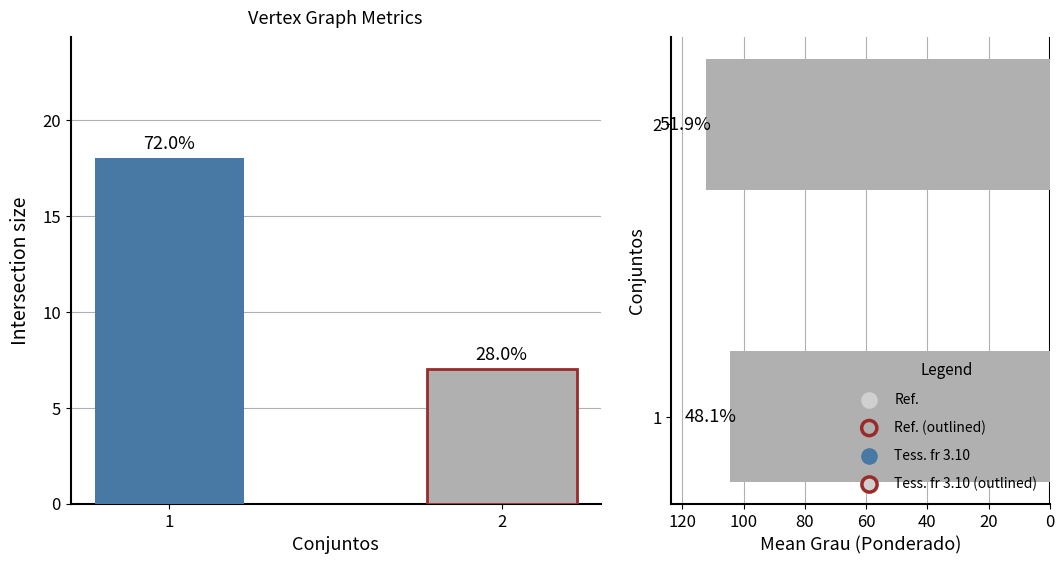

Which series reaches the minimum Y coordinate?

Conjunto